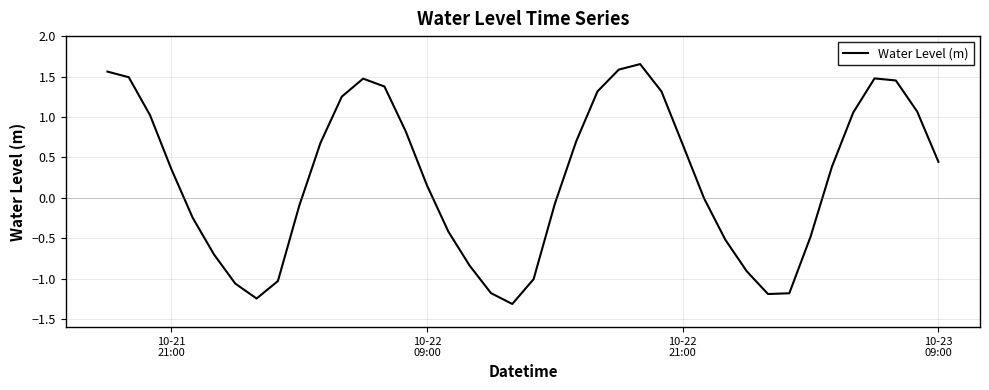

What is the difference between the maximum and minimum values?

3.0